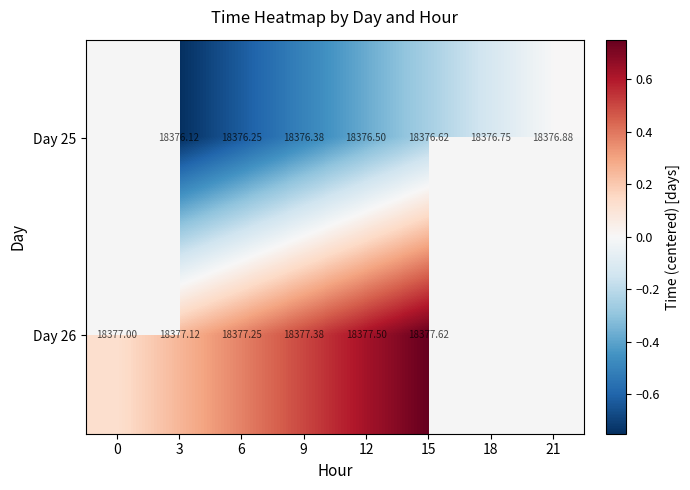

The Day 25 series shows -0.7 at 9. True or false?

False